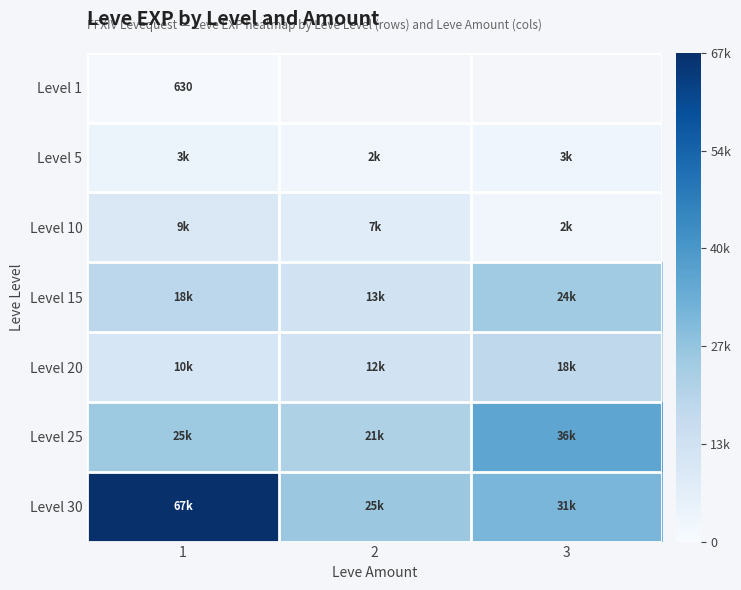

Which series has the largest total across all categories?

Level 30